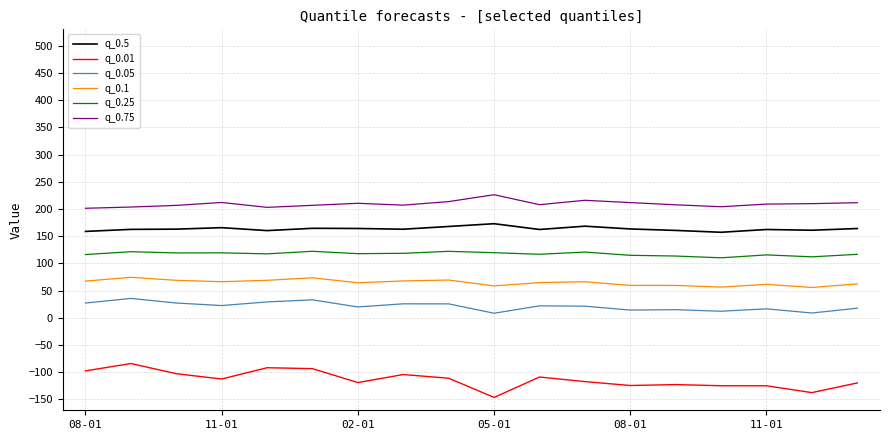

What is the lowest value of the q_0.5 series?

157.1